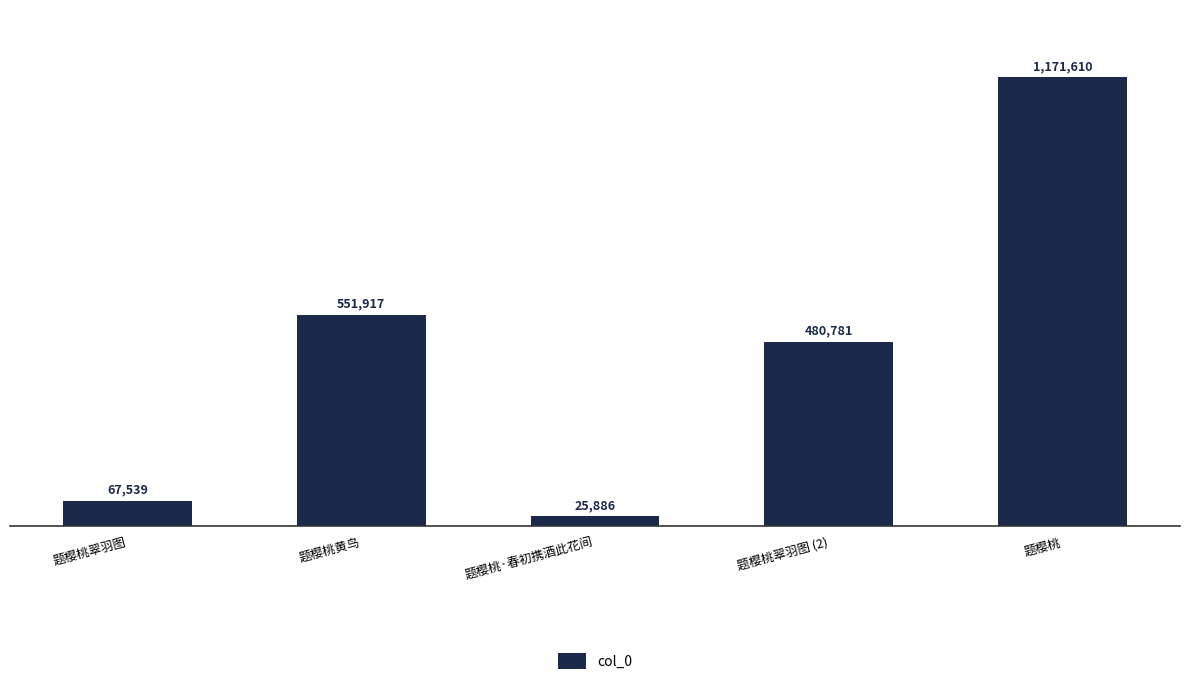

The value at 题樱桃 is 737936. True or false?

False